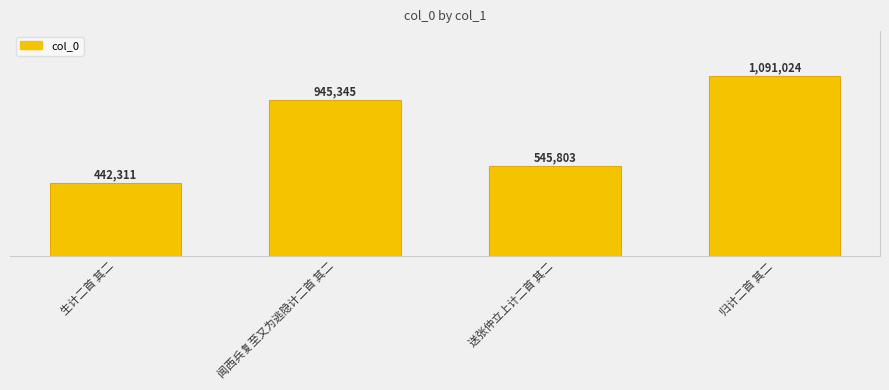

True or false: the data shows 1810191 at 归计二首 其二.

False